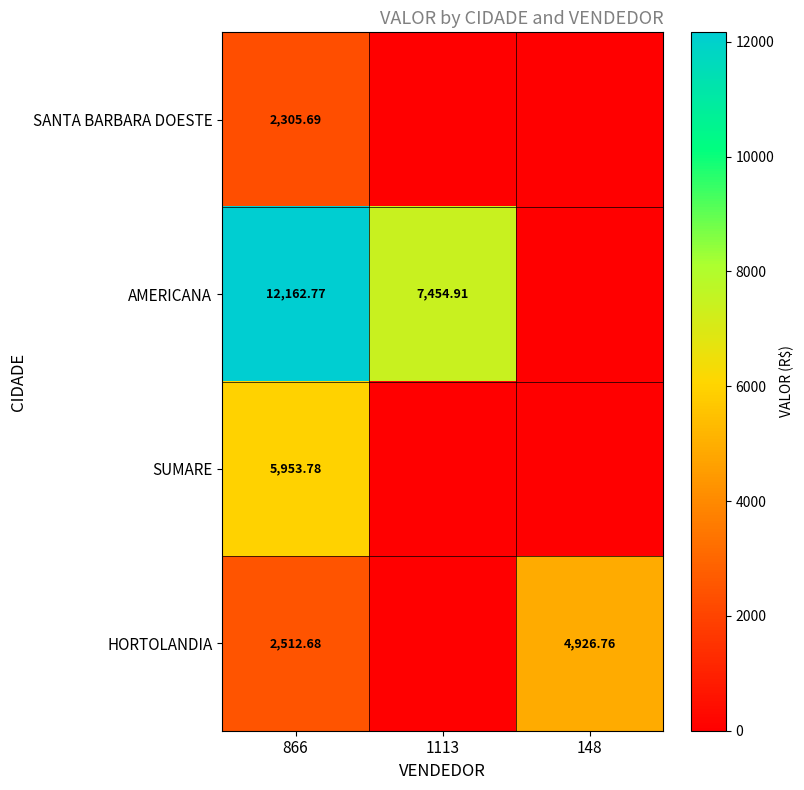

Between 1113 and 148, which is larger?

1113